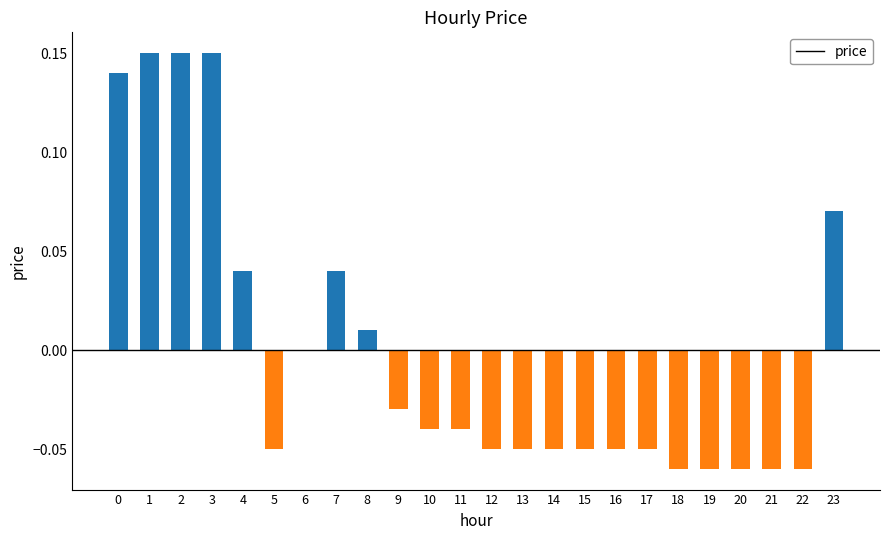

Which has a higher value, 14 or 9?

9